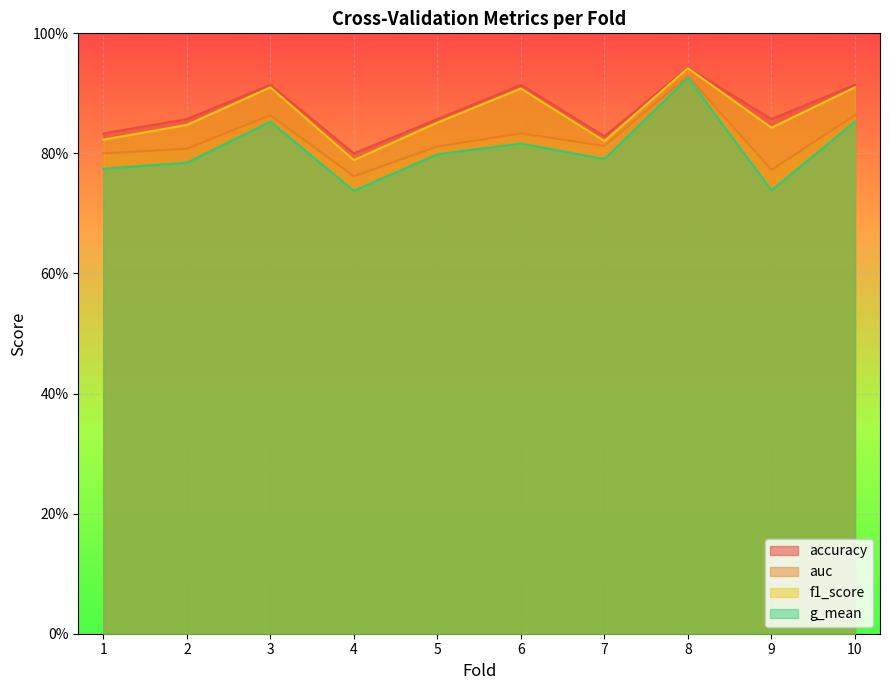

At which category does f1_score reach its first local valley?

4